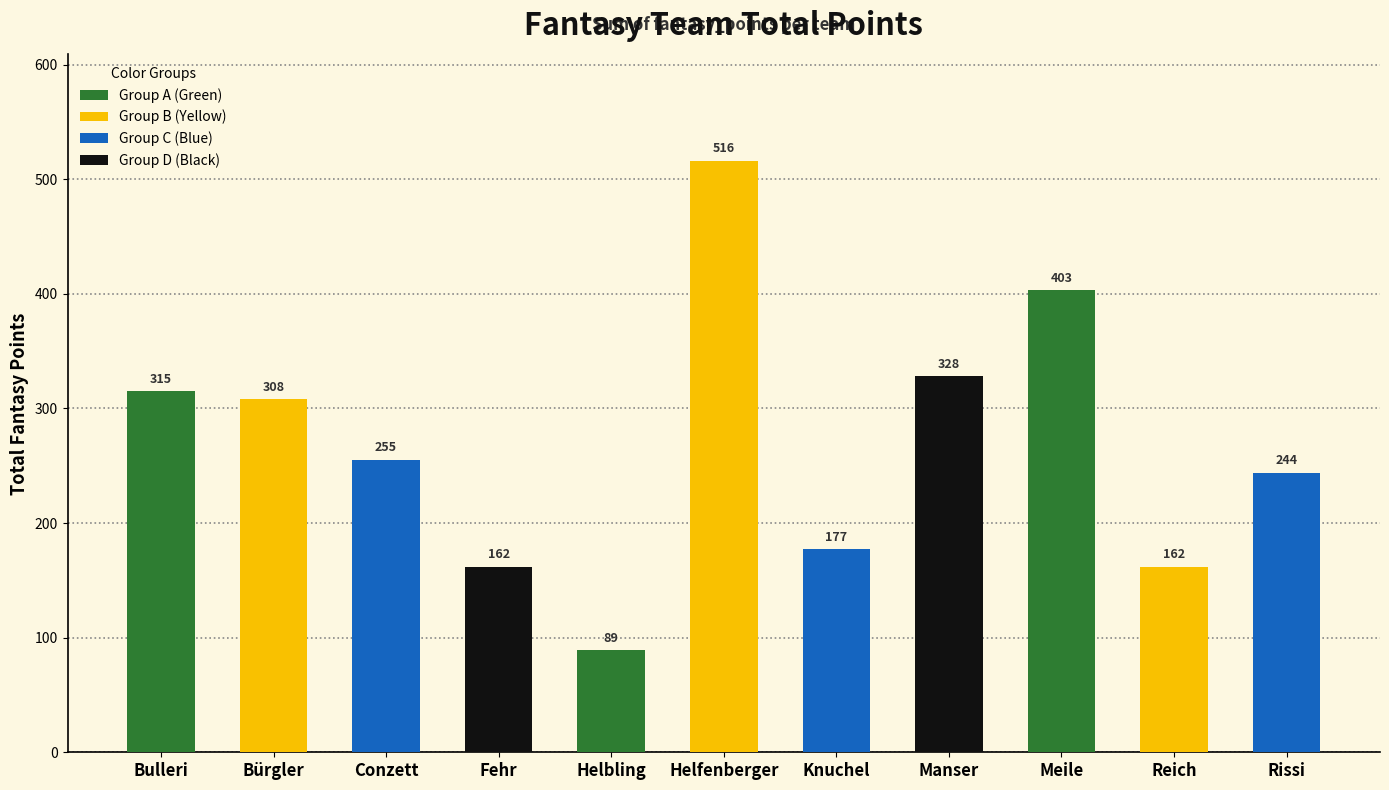

What is the change in value from Bürgler to Helfenberger?

+208